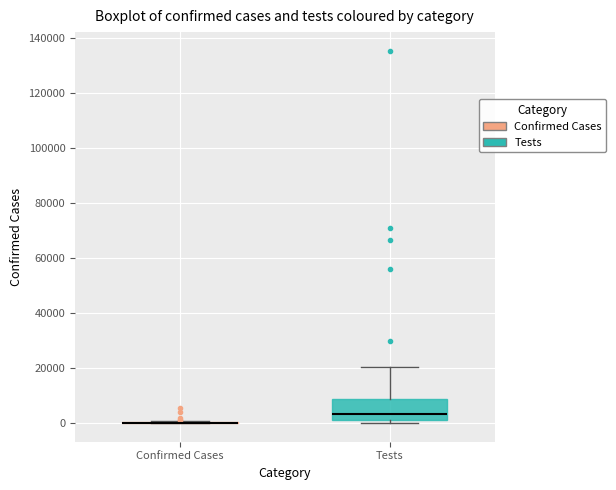

Which box is the tallest, from its lower edge to its upper edge?

Tests